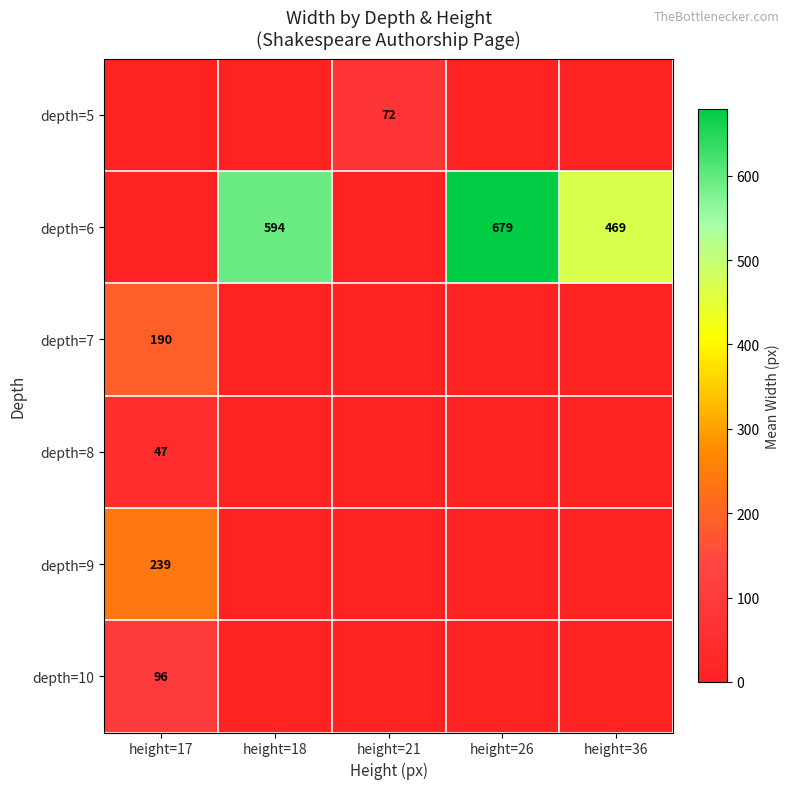

Is the value of depth=9 at height=17 greater than the value of depth=6 at height=26?

No